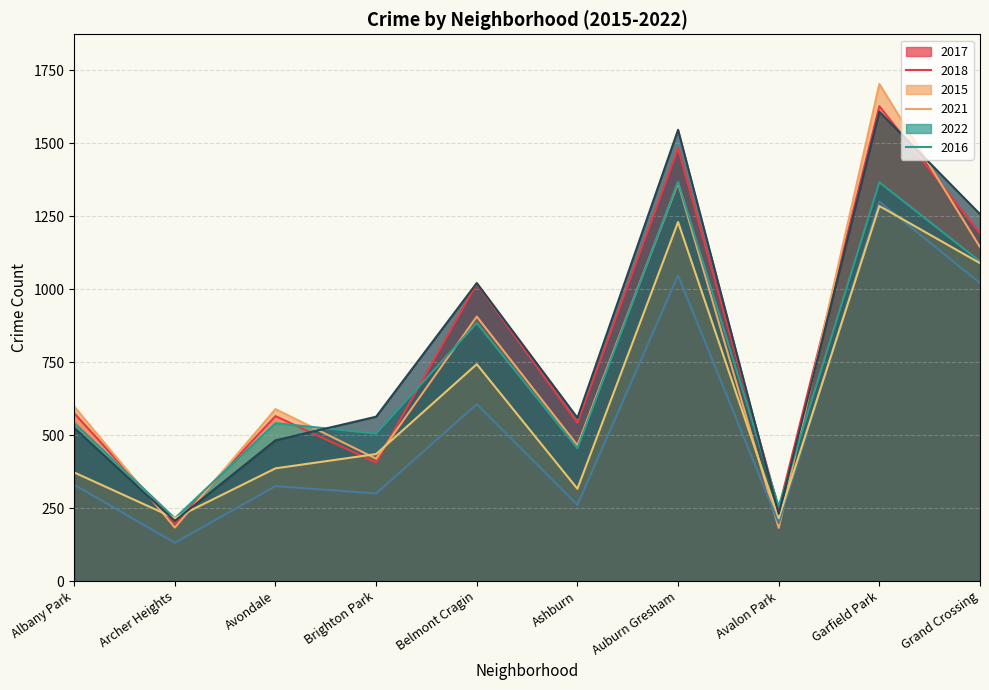

At which category does 2021 reach its first local valley?

Archer Heights